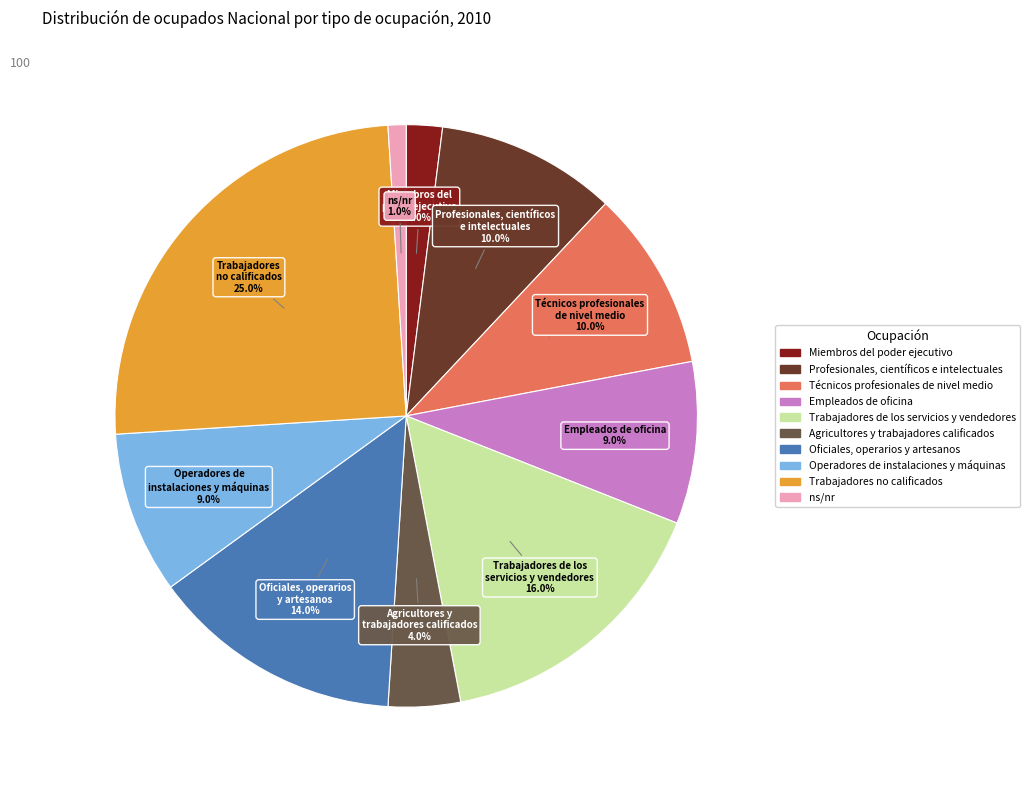

To the nearest percent, what is the average slice percentage?

10%